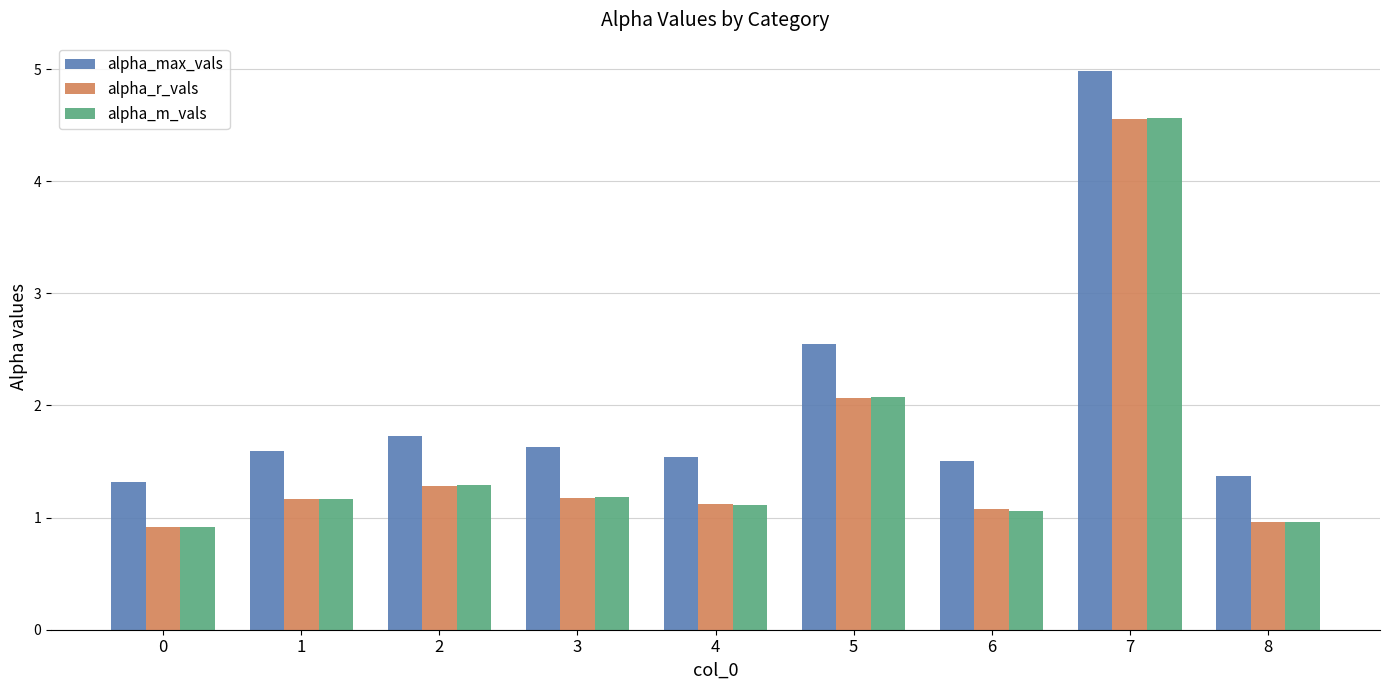

Reading right to left, transcribe all the data shown in this chart.

alpha_max_vals: 8=1.4	7=5.0	6=1.5	5=2.5	4=1.5	3=1.6	2=1.7	1=1.6	0=1.3
alpha_r_vals: 8=1.0	7=4.6	6=1.1	5=2.1	4=1.1	3=1.2	2=1.3	1=1.2	0=0.9
alpha_m_vals: 8=1.0	7=4.6	6=1.1	5=2.1	4=1.1	3=1.2	2=1.3	1=1.2	0=0.9